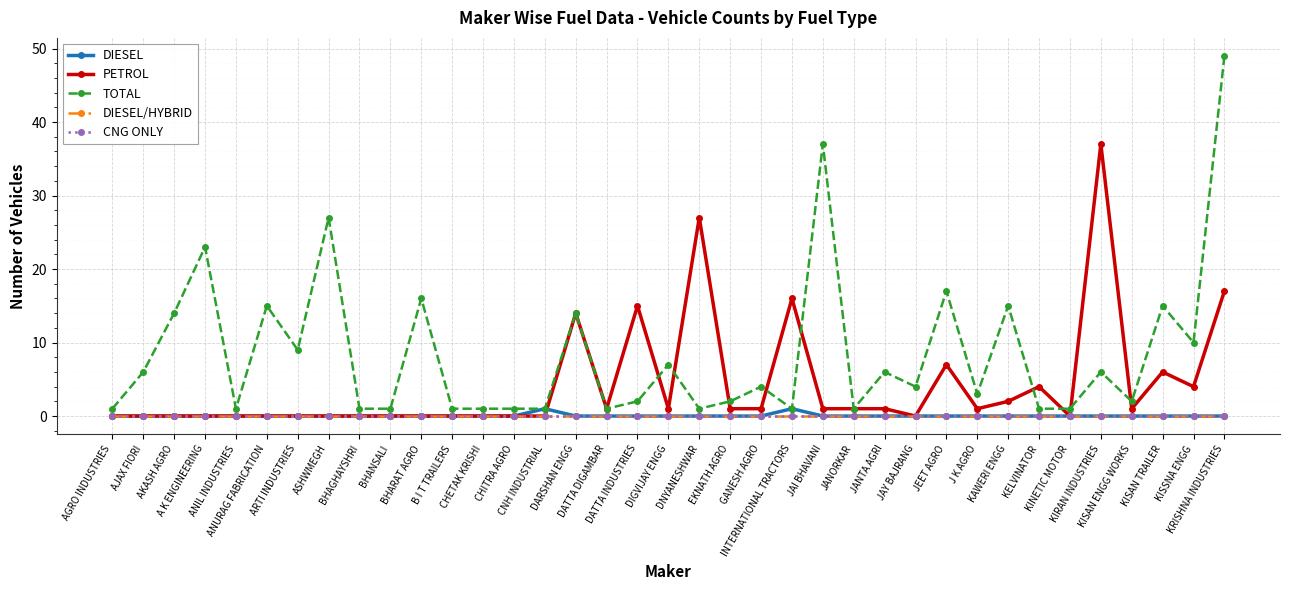

Is this an area chart (filled region under the line)?

No